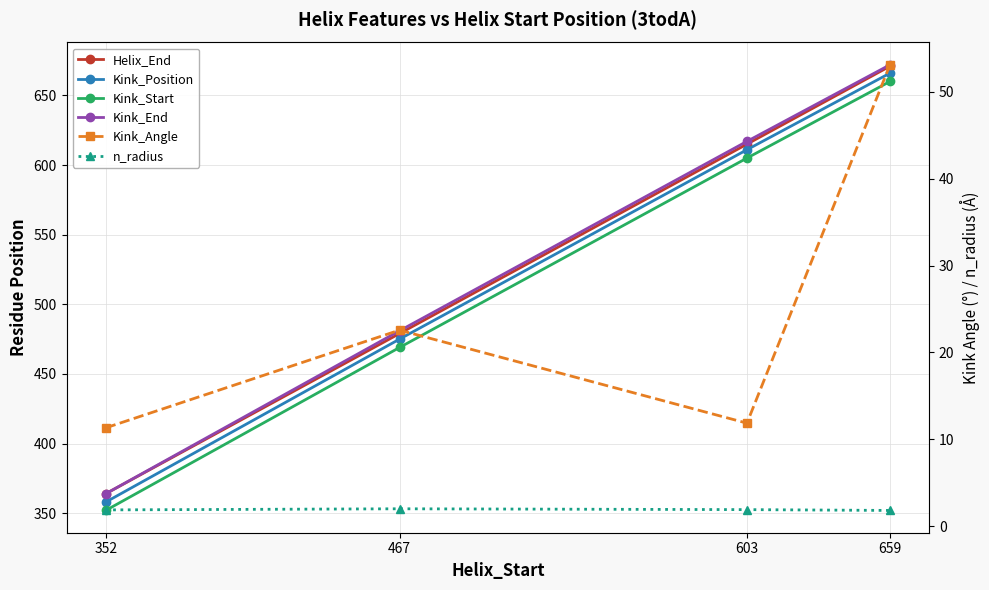

Which series has the largest total across all categories?

Kink_End